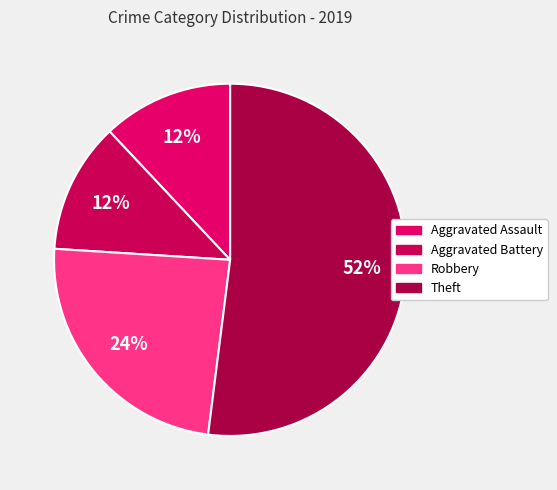

To the nearest percent, what is the difference between the Theft and Robbery slice percentages?

28%